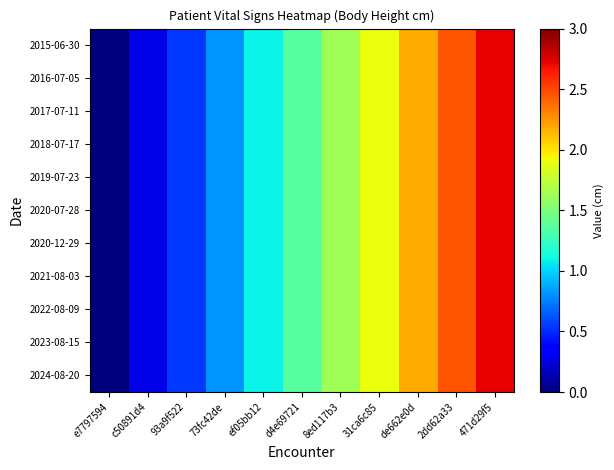

Count the number of categories in the chart.

11